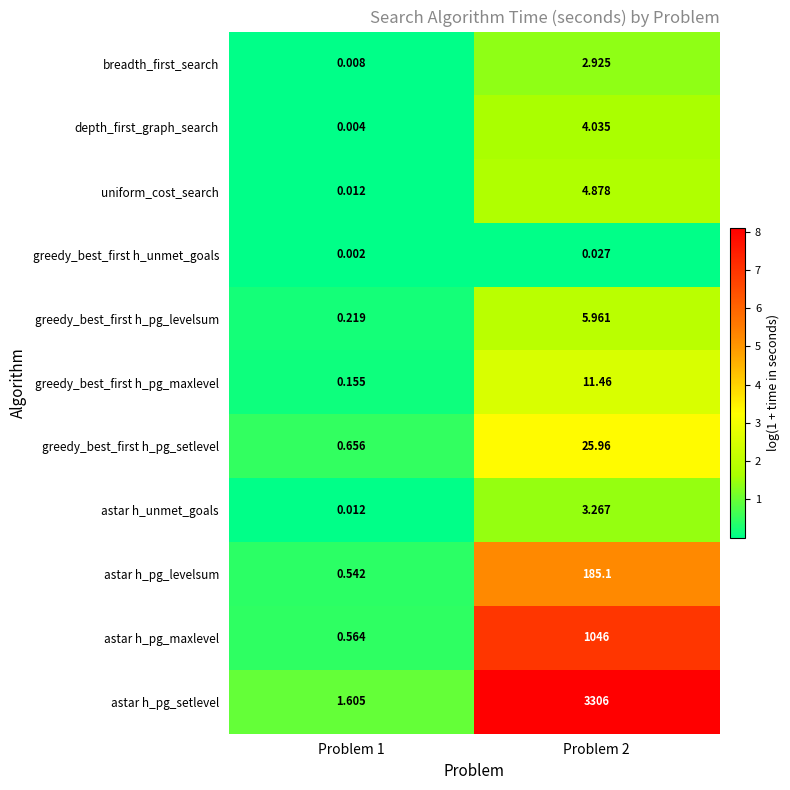

What is the total value across all series at Problem 1?

3.8